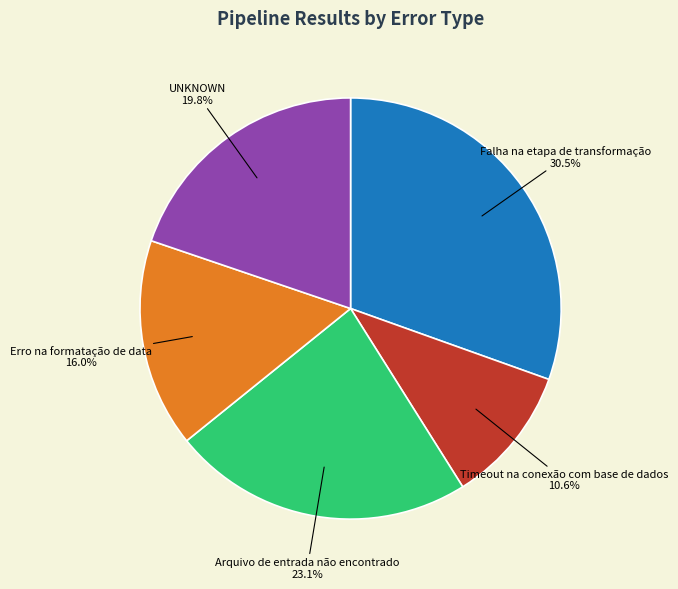

Which has a higher value, Timeout na conexão com base de dados or Arquivo de entrada não encontrado?

Arquivo de entrada não encontrado